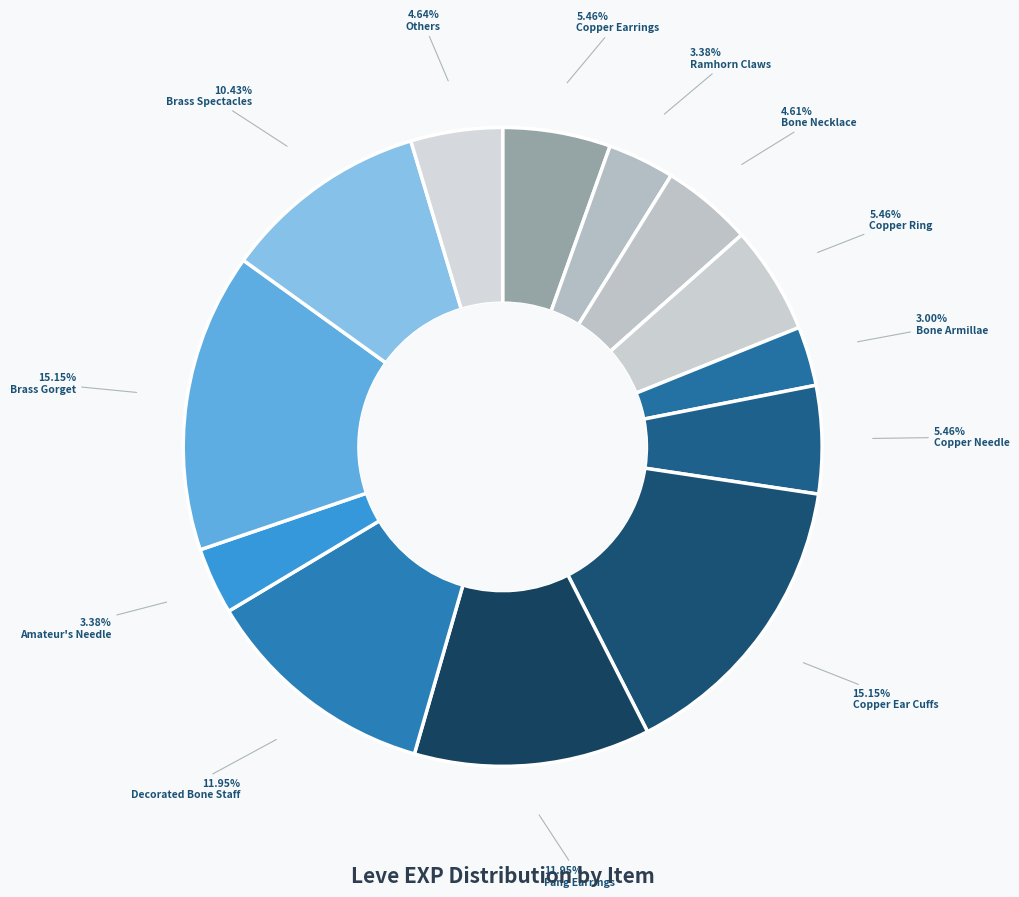

What is the total percentage of Fang Earrings and Decorated Bone Staff?

23.9%